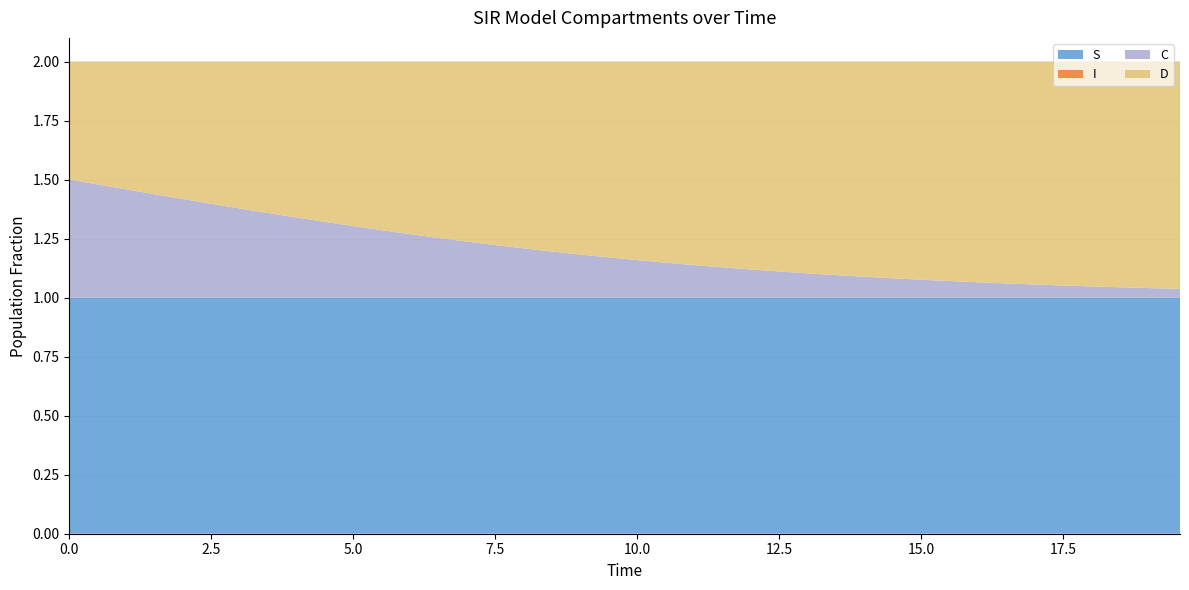

Reading left to right, transcribe all the data shown in this chart.

S: 1.0	1.0	1.0	1.0	1.0	1.0	1.0	1.0	1.0	1.0	1.0	1.0	1.0	1.0	1.0	1.0	1.0	1.0	1.0	1.0	1.0	1.0	1.0	1.0	1.0	1.0	1.0	1.0	1.0	1.0	1.0	1.0	1.0	1.0	1.0	1.0	1.0	1.0	1.0	1.0
I: 0.0	0.0	0.0	0.0	0.0	0.0	0.0	0.0	0.0	0.0	0.0	0.0	0.0	0.0	0.0	0.0	0.0	0.0	0.0	0.0	0.0	0.0	0.0	0.0	0.0	0.0	0.0	0.0	0.0	0.0	0.0	0.0	0.0	0.0	0.0	0.0	0.0	0.0	0.0	0.0
C: 0.5	0.5	0.5	0.4	0.4	0.4	0.4	0.4	0.3	0.3	0.3	0.3	0.3	0.3	0.2	0.2	0.2	0.2	0.2	0.2	0.2	0.1	0.1	0.1	0.1	0.1	0.1	0.1	0.1	0.1	0.1	0.1	0.1	0.1	0.1	0.1	0.0	0.0	0.0	0.0
D: 0.5	0.5	0.5	0.6	0.6	0.6	0.6	0.6	0.7	0.7	0.7	0.7	0.7	0.7	0.8	0.8	0.8	0.8	0.8	0.8	0.8	0.9	0.9	0.9	0.9	0.9	0.9	0.9	0.9	0.9	0.9	0.9	0.9	0.9	0.9	0.9	1.0	1.0	1.0	1.0